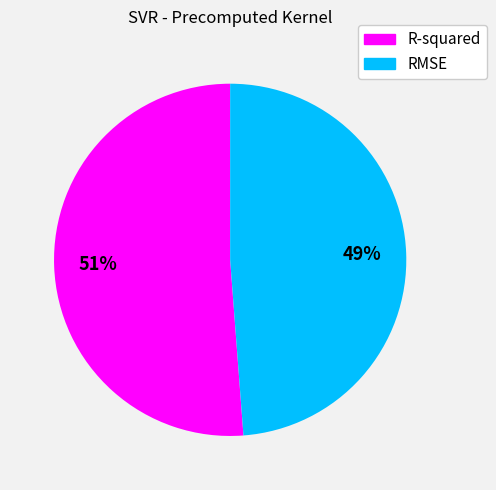

Which slice represents more than half of the pie?

R-squared